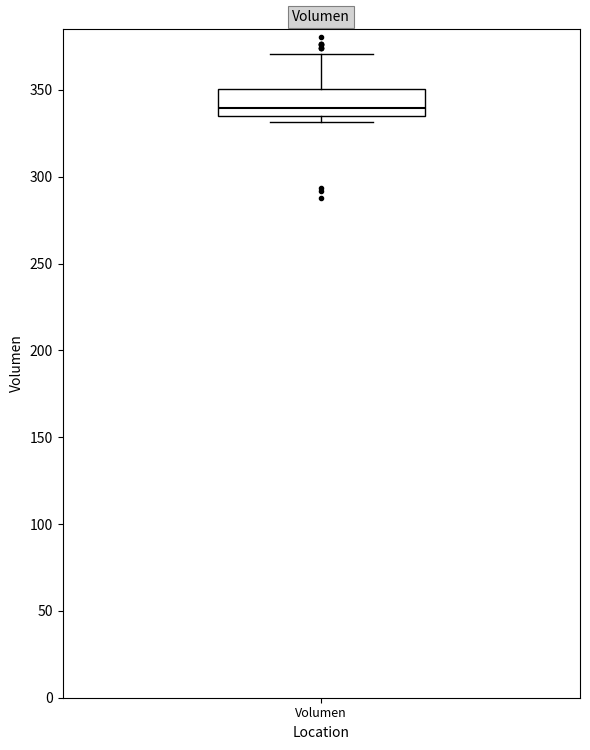

Read this box plot against the y-axis: the position of the median line, the range covered by the box, and the ends of both whiskers. The values are not printed on the chart, so give them approximately, as read against the axis.

median 340, box 335 to 350, whiskers 330 to 370